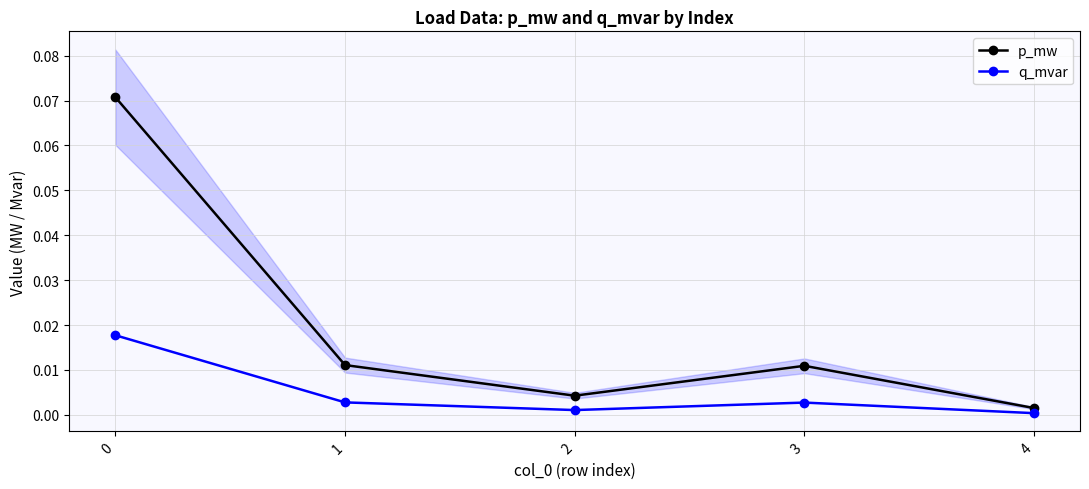

True or false: q_mvar has a value of 0.0 at 2.

False